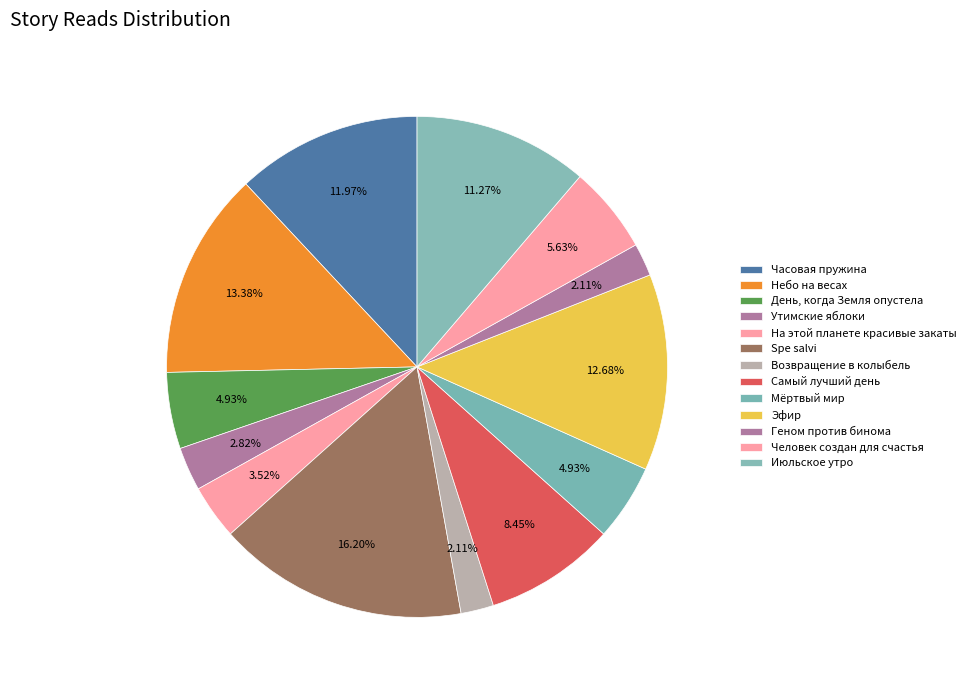

To the nearest percent, what is the average slice percentage?

8%